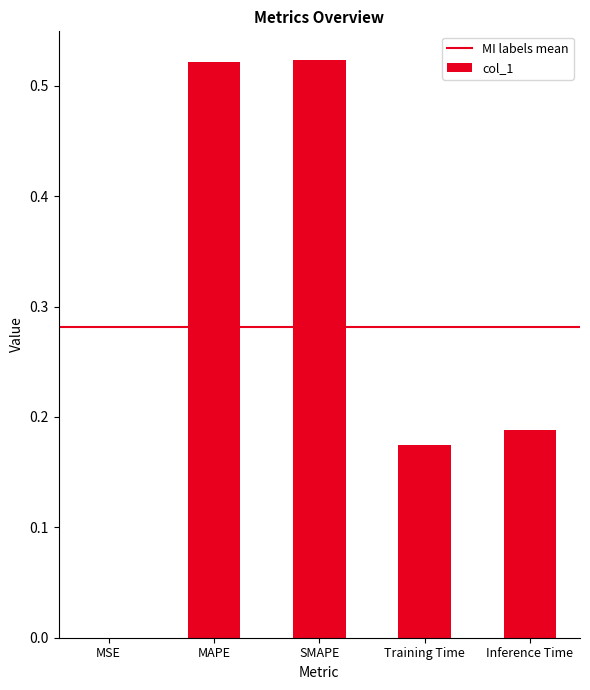

Between Training Time and MSE, which is larger?

Training Time